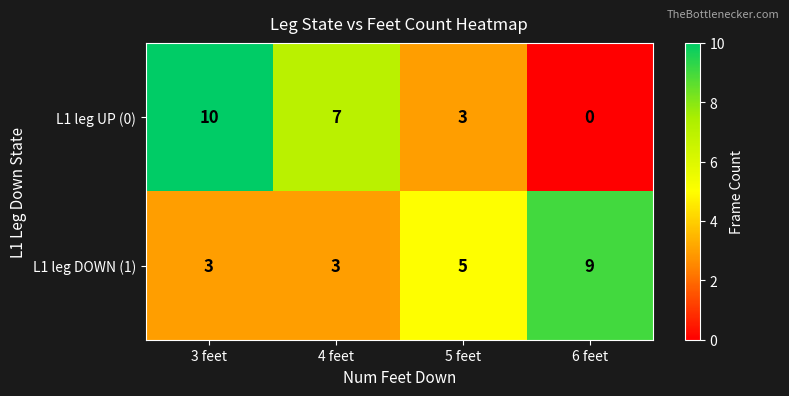

Which category has the lowest value across all series?

6 feet